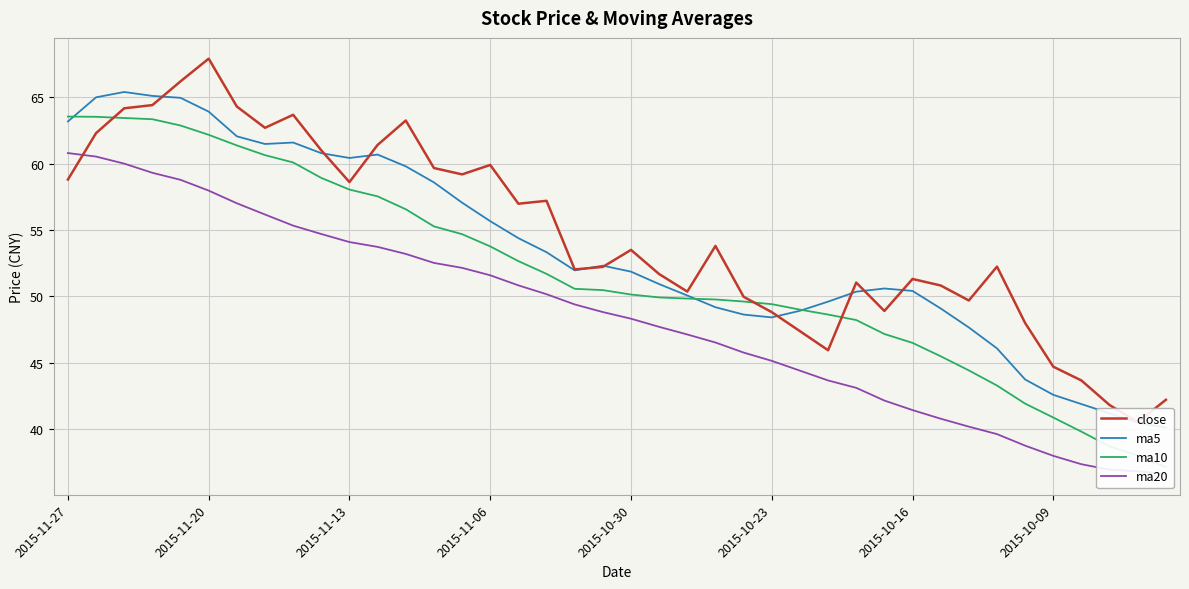

What position from the left is 2015-10-09?

36